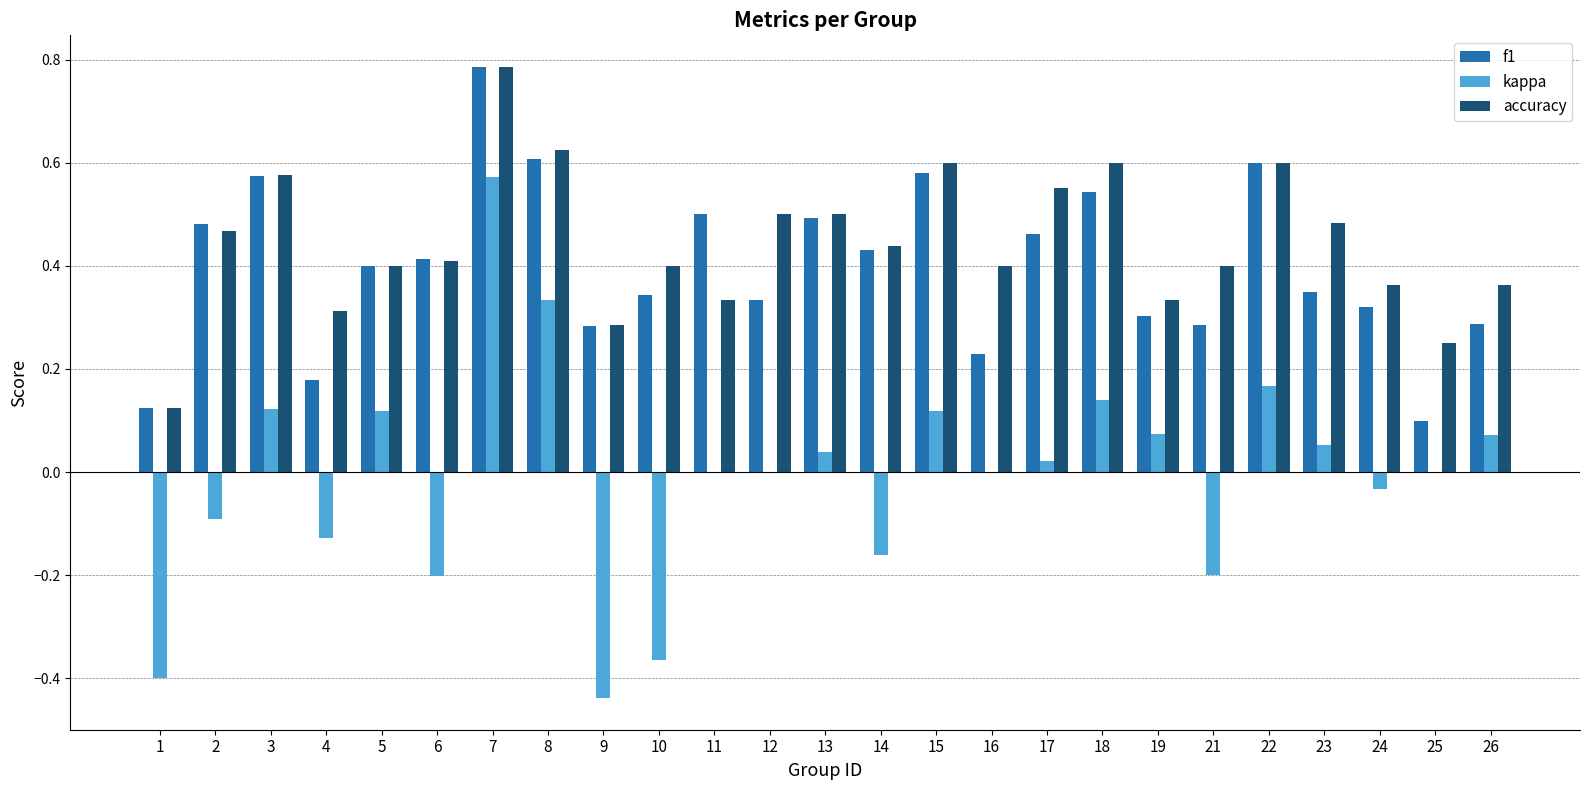

Which series changed the most between 3 and 12?

f1